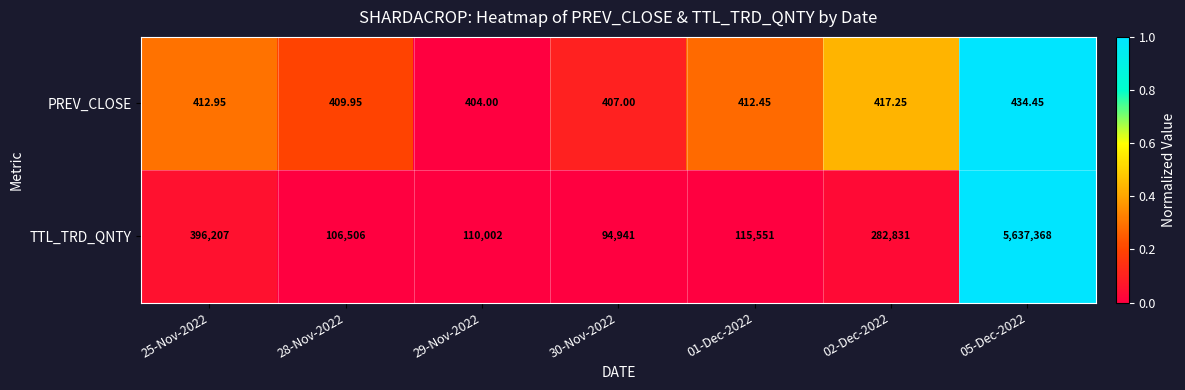

Which series has the largest total across all categories?

TTL_TRD_QNTY